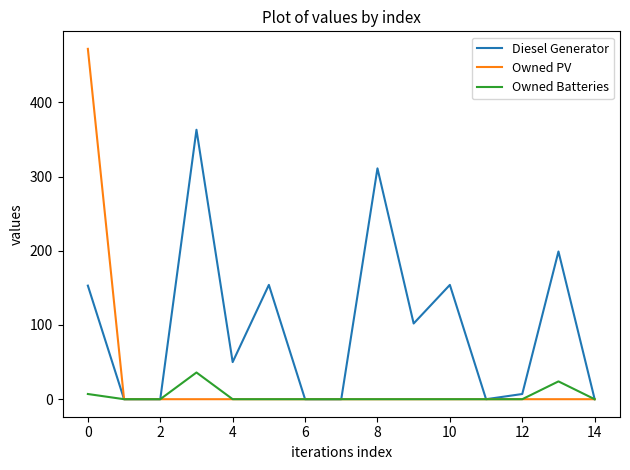

Is this an area chart (filled region under the line)?

No